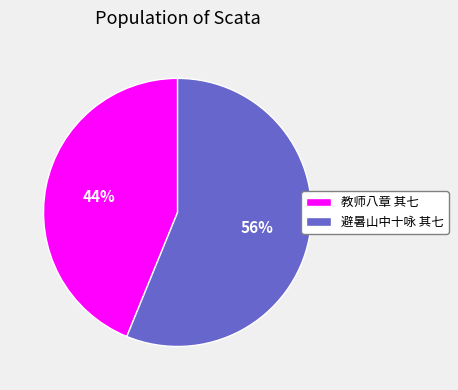

Is the sum of 避暑山中十咏 其七 and 教师八章 其七 greater than half?

Yes